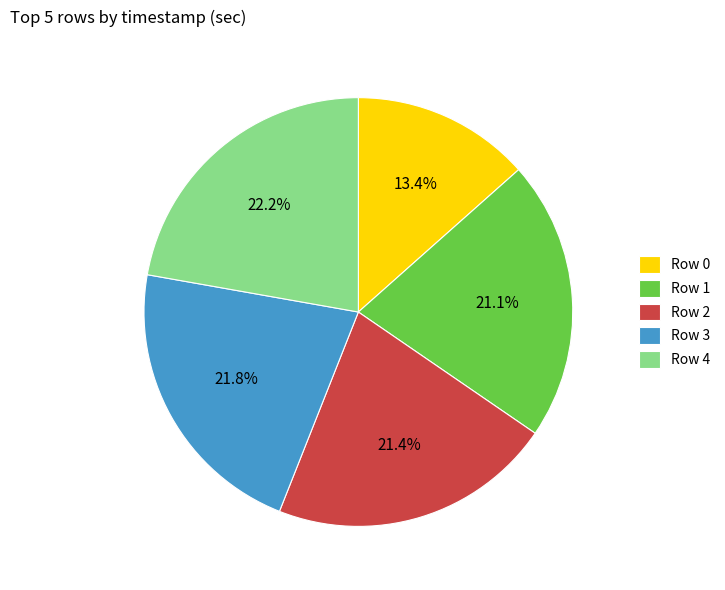

To the nearest percent, what is the difference between the largest and smallest slice percentages?

9%